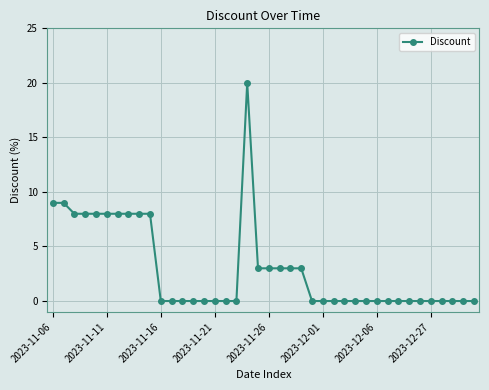

How many data points does each series have?

40